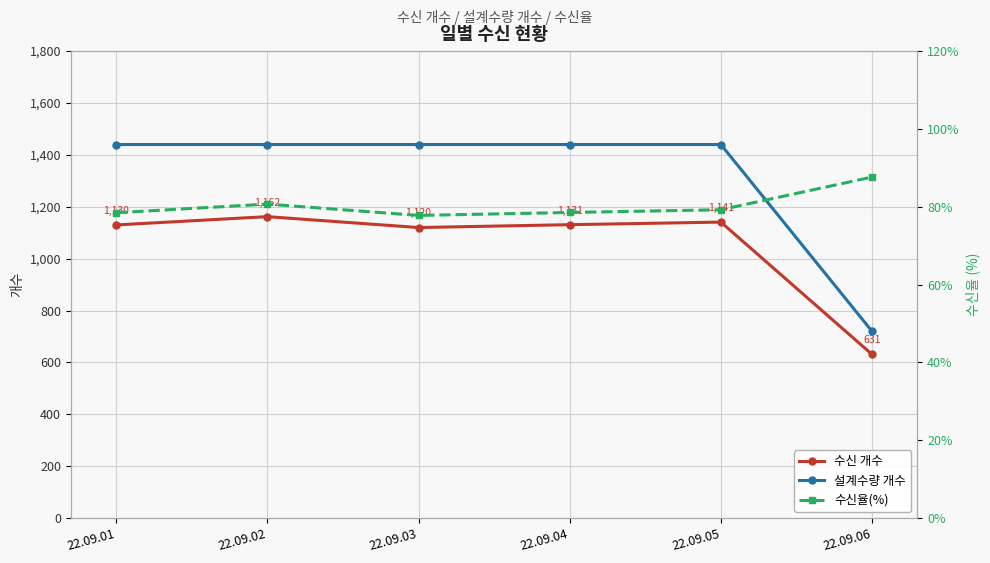

Reading right to left, what are all the values shown in this chart?

수신 개수: 631.0	1141.0	1131.0	1120.0	1162.0	1130.0
설계수량 개수: 720.0	1440.0	1440.0	1440.0	1440.0	1440.0
수신율(%): 87.6	79.2	78.5	77.8	80.7	78.5